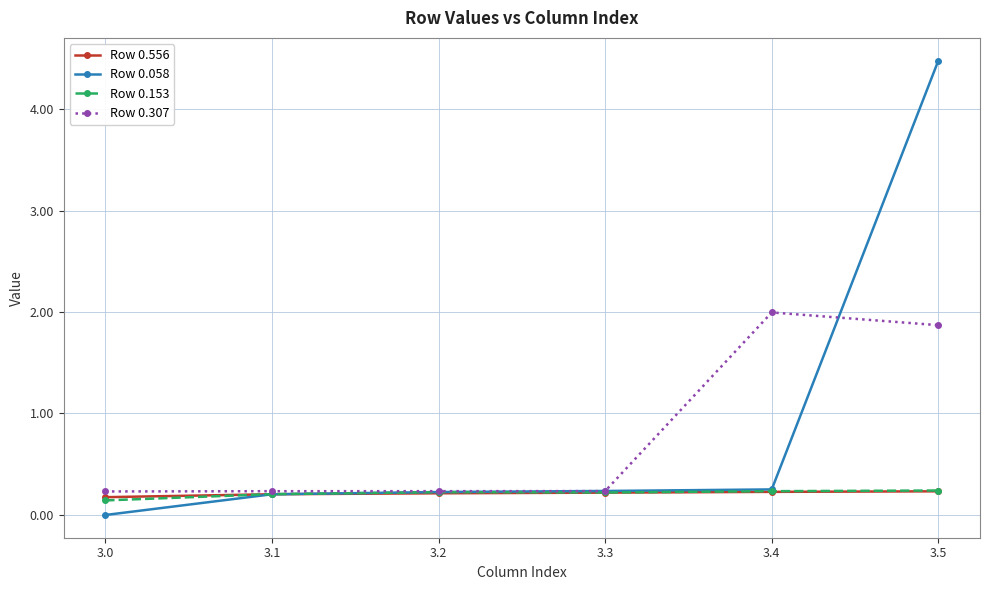

The value of Row 0.058 at 3.4 is 0.1. True or false?

False